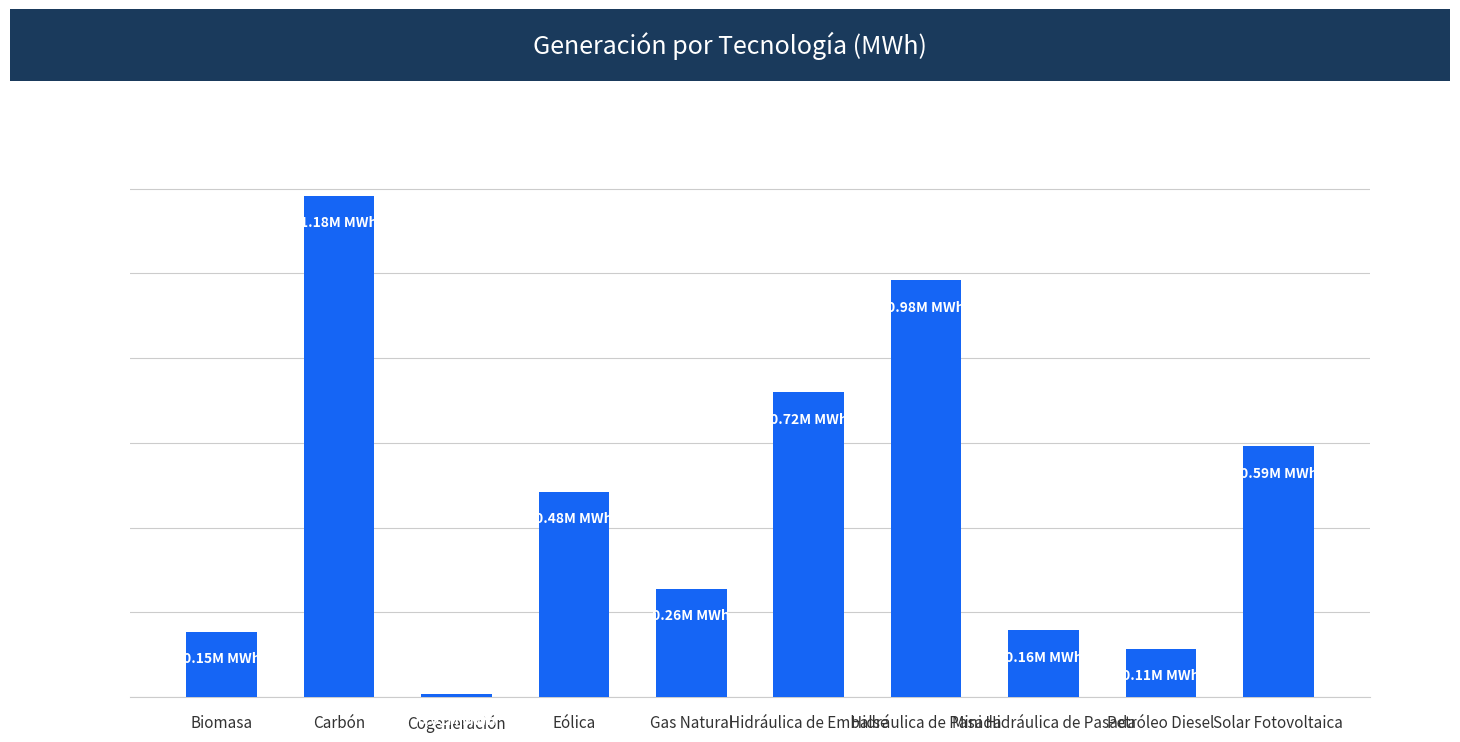

List the labels in order of value, smallest first.

Cogeneración, Petróleo Diesel, Biomasa, Mini Hidráulica de Pasada, Gas Natural, Eólica, Solar Fotovoltaica, Hidráulica de Embalse, Hidráulica de Pasada, Carbón